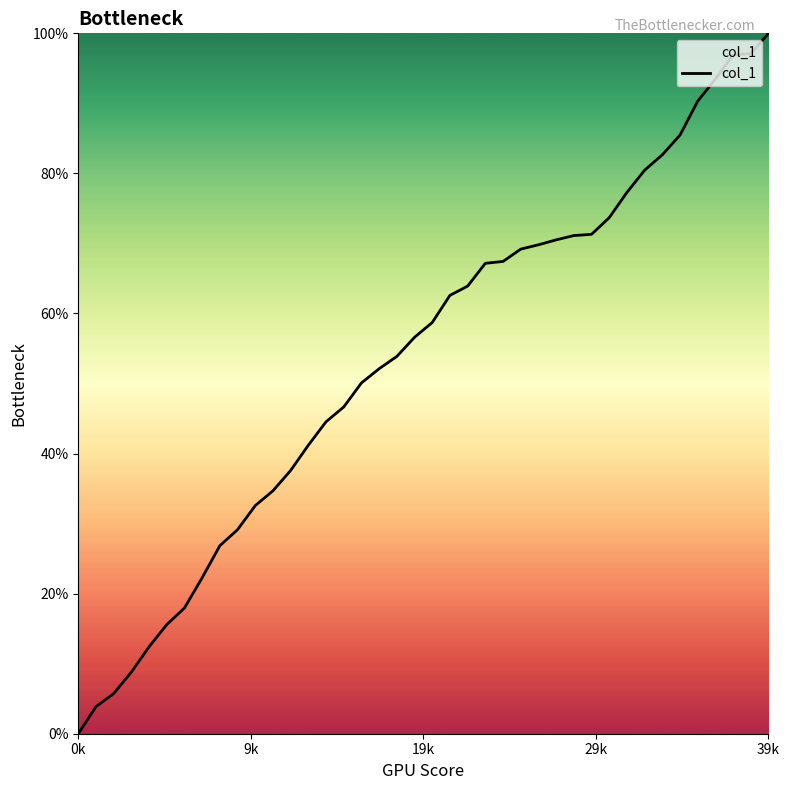

What is the maximum value shown in the chart?

100.0